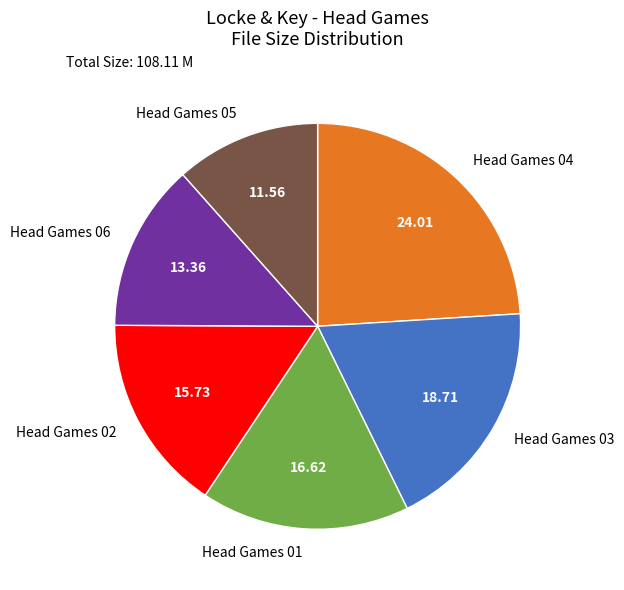

Is it true that Head Games 02 is 16% of the pie?

True